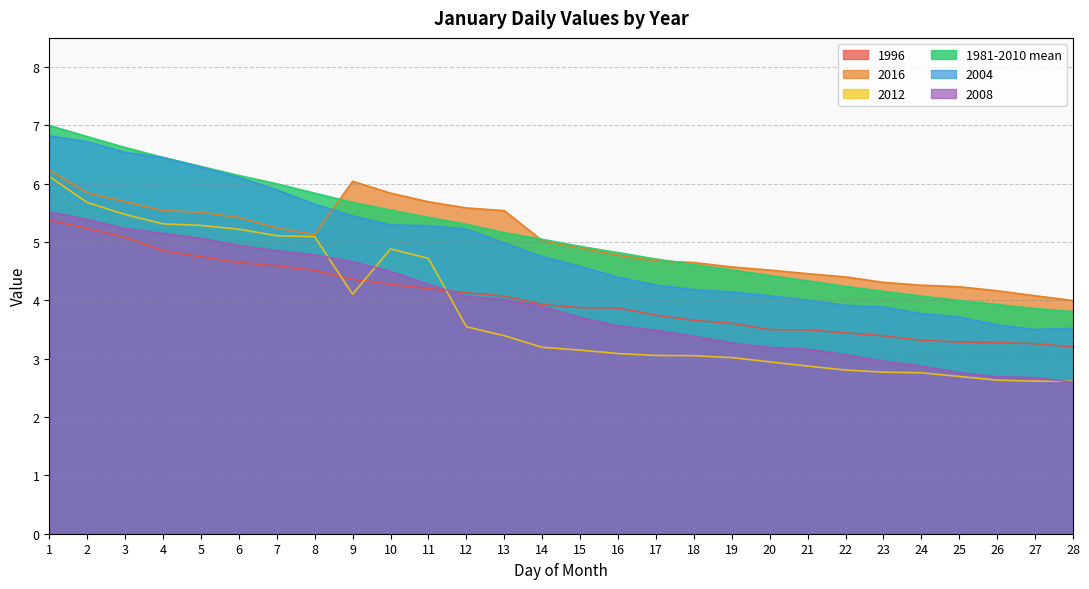

What is the sum of the 2008 values at 21 and 8?

7.9